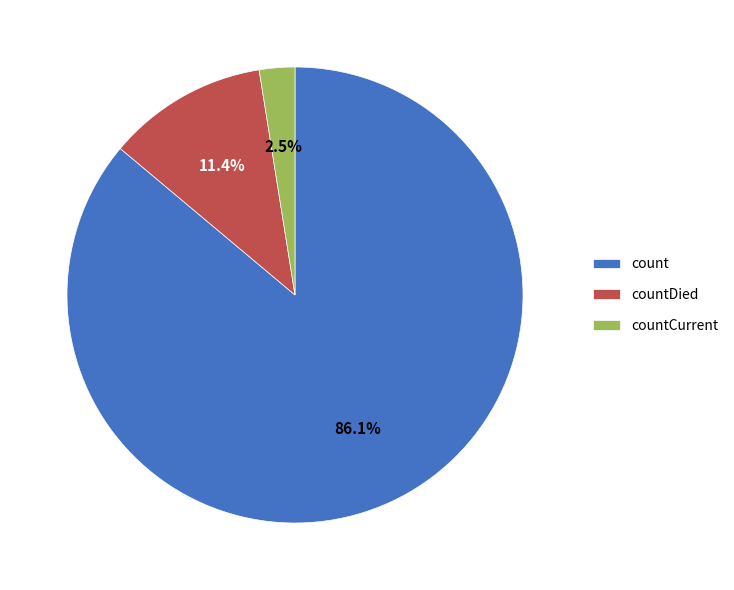

The count slice represents 96% of the pie. True or false?

False